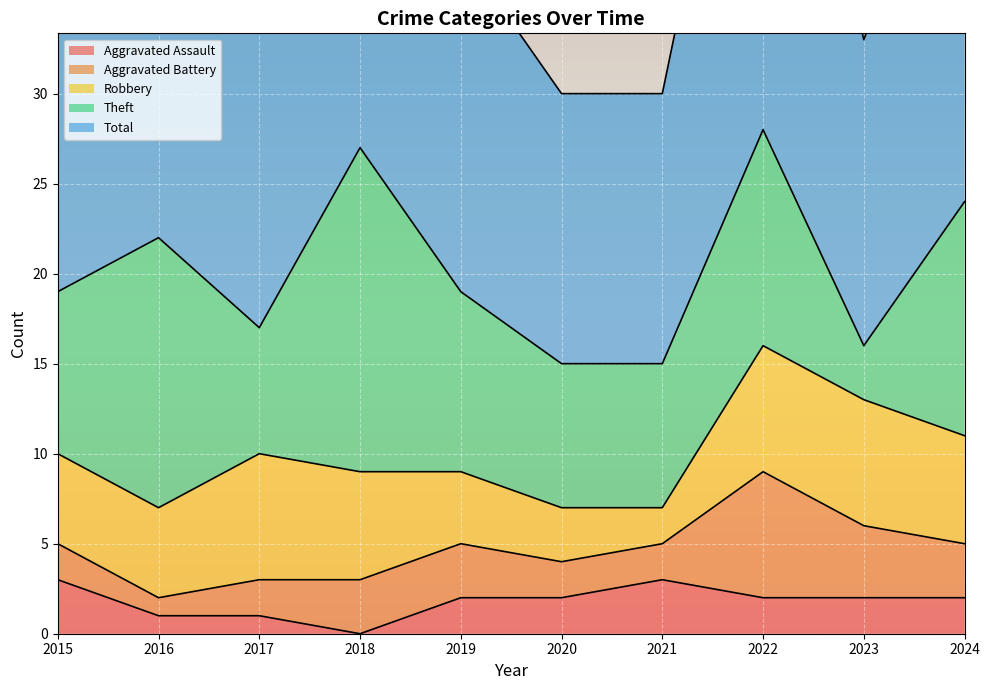

Is it true that Theft equals 3 at 2019?

False